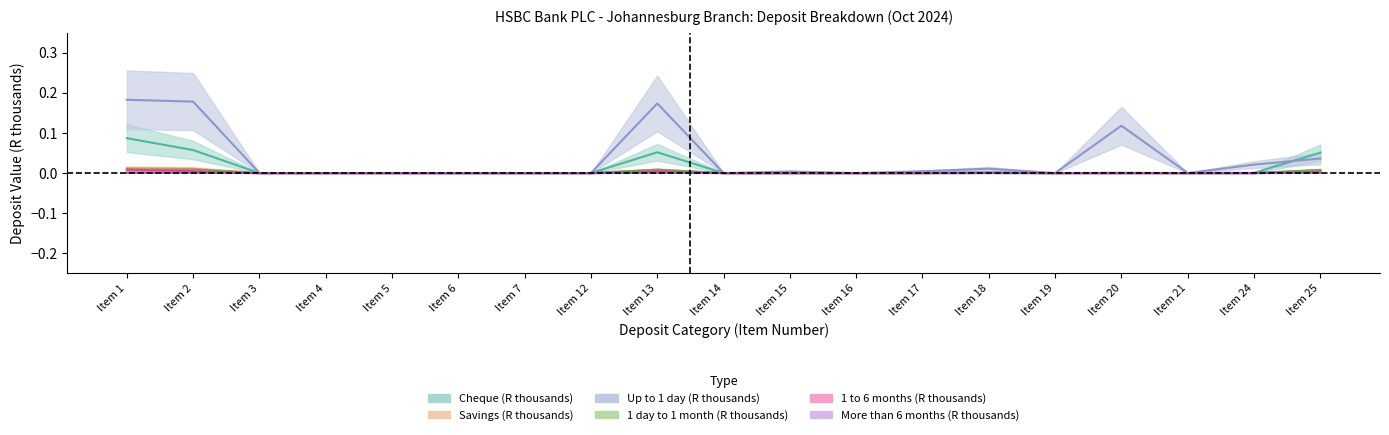

Reading left to right, list all the values displayed in this chart.

Cheque (R thousands): Item 1=0.1	Item 2=0.1	Item 3=0.0	Item 4=0.0	Item 5=0.0	Item 6=0.0	Item 7=0.0	Item 12=0.0	Item 13=0.1	Item 14=0.0	Item 15=0.0	Item 16=0.0	Item 17=0.0	Item 18=0.0	Item 19=0.0	Item 20=0.0	Item 21=0.0	Item 24=0.0	Item 25=0.1
Savings (R thousands): Item 1=0.0	Item 2=0.0	Item 3=0.0	Item 4=0.0	Item 5=0.0	Item 6=0.0	Item 7=0.0	Item 12=0.0	Item 13=0.0	Item 14=0.0	Item 15=0.0	Item 16=0.0	Item 17=0.0	Item 18=0.0	Item 19=0.0	Item 20=0.0	Item 21=0.0	Item 24=0.0	Item 25=0.0
Up to 1 day (R thousands): Item 1=0.2	Item 2=0.2	Item 3=0.0	Item 4=0.0	Item 5=0.0	Item 6=0.0	Item 7=0.0	Item 12=0.0	Item 13=0.2	Item 14=0.0	Item 15=0.0	Item 16=0.0	Item 17=0.0	Item 18=0.0	Item 19=0.0	Item 20=0.1	Item 21=0.0	Item 24=0.0	Item 25=0.0
1 day to 1 month (R thousands): Item 1=0.0	Item 2=0.0	Item 3=0.0	Item 4=0.0	Item 5=0.0	Item 6=0.0	Item 7=0.0	Item 12=0.0	Item 13=0.0	Item 14=0.0	Item 15=0.0	Item 16=0.0	Item 17=0.0	Item 18=0.0	Item 19=0.0	Item 20=0.0	Item 21=0.0	Item 24=0.0	Item 25=0.0
1 to 6 months (R thousands): Item 1=0.0	Item 2=0.0	Item 3=0.0	Item 4=0.0	Item 5=0.0	Item 6=0.0	Item 7=0.0	Item 12=0.0	Item 13=0.0	Item 14=0.0	Item 15=0.0	Item 16=0.0	Item 17=0.0	Item 18=0.0	Item 19=0.0	Item 20=0.0	Item 21=0.0	Item 24=0.0	Item 25=0.0
More than 6 months (R thousands): Item 1=0.0	Item 2=0.0	Item 3=0.0	Item 4=0.0	Item 5=0.0	Item 6=0.0	Item 7=0.0	Item 12=0.0	Item 13=0.0	Item 14=0.0	Item 15=0.0	Item 16=0.0	Item 17=0.0	Item 18=0.0	Item 19=0.0	Item 20=0.0	Item 21=0.0	Item 24=0.0	Item 25=0.0